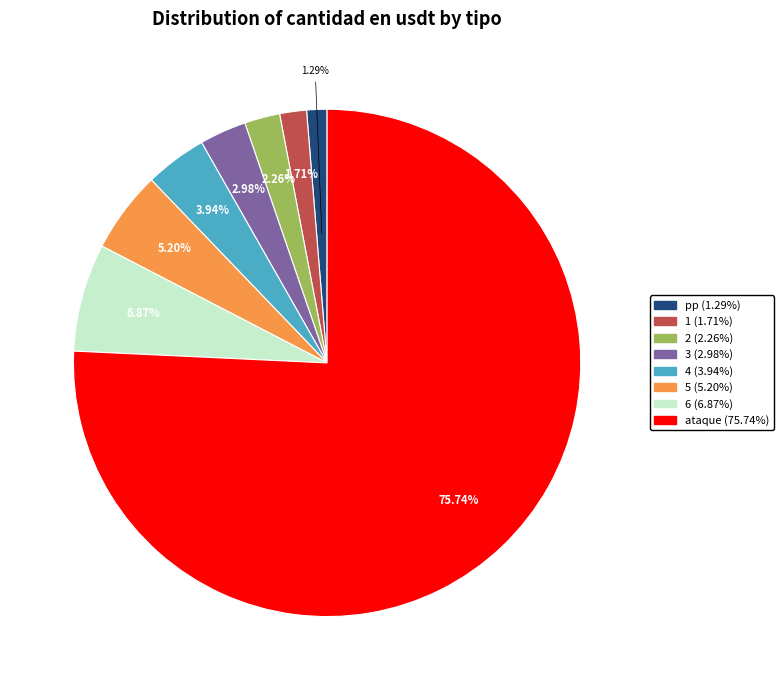

Do ataque and 1 together represent more than half of the pie?

Yes